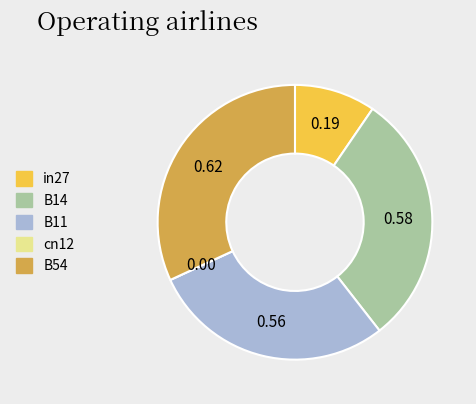

Is B14 the majority of the pie?

No